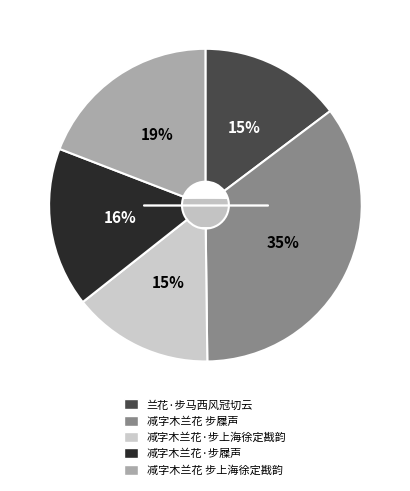

Which slice is the largest?

减字木兰花 步屧声